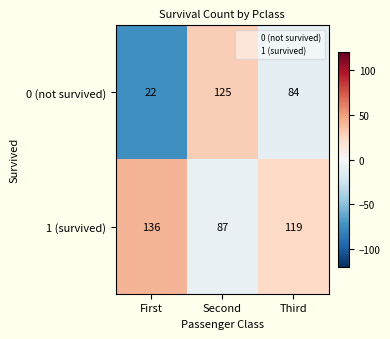

What is the difference between the highest and lowest values at First?

114